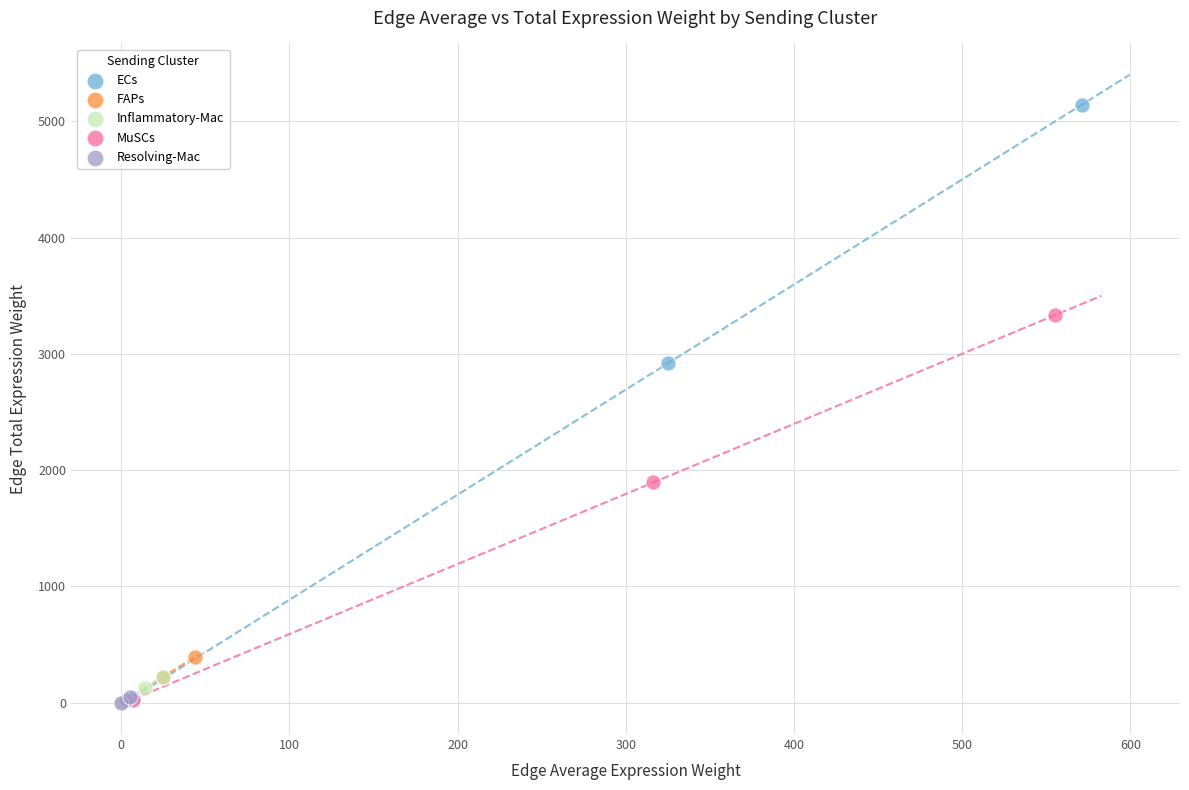

Which series has the largest Y range (max minus min)?

ECs